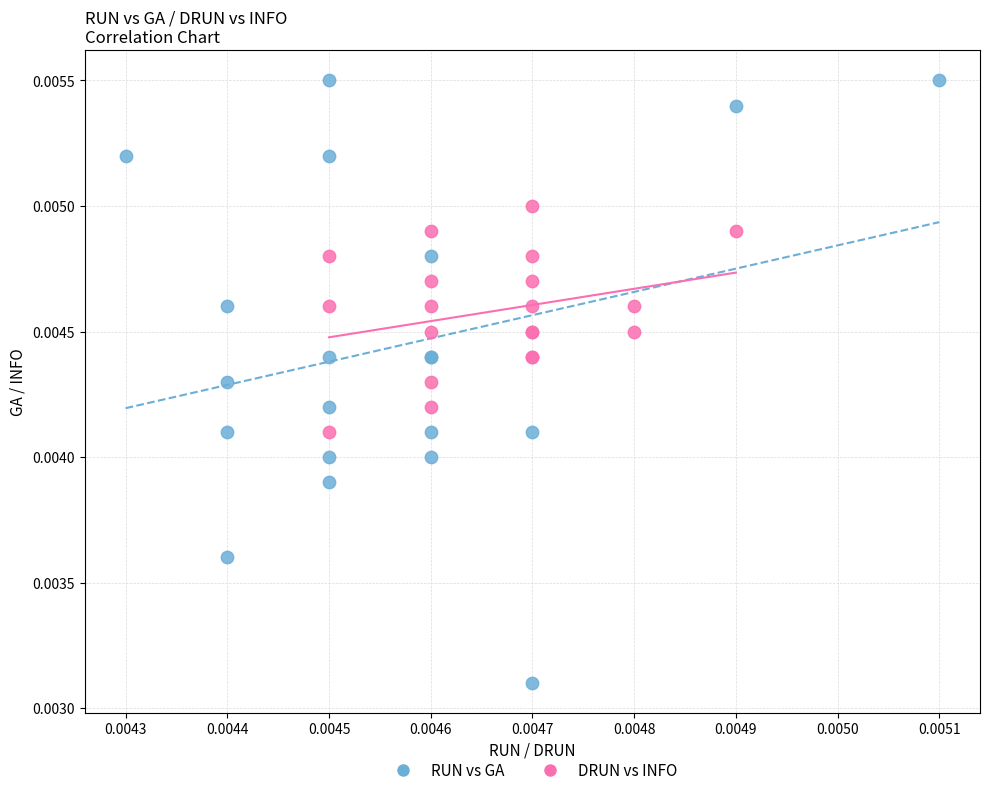

Which series contains the highest Y value?

RUN vs GA